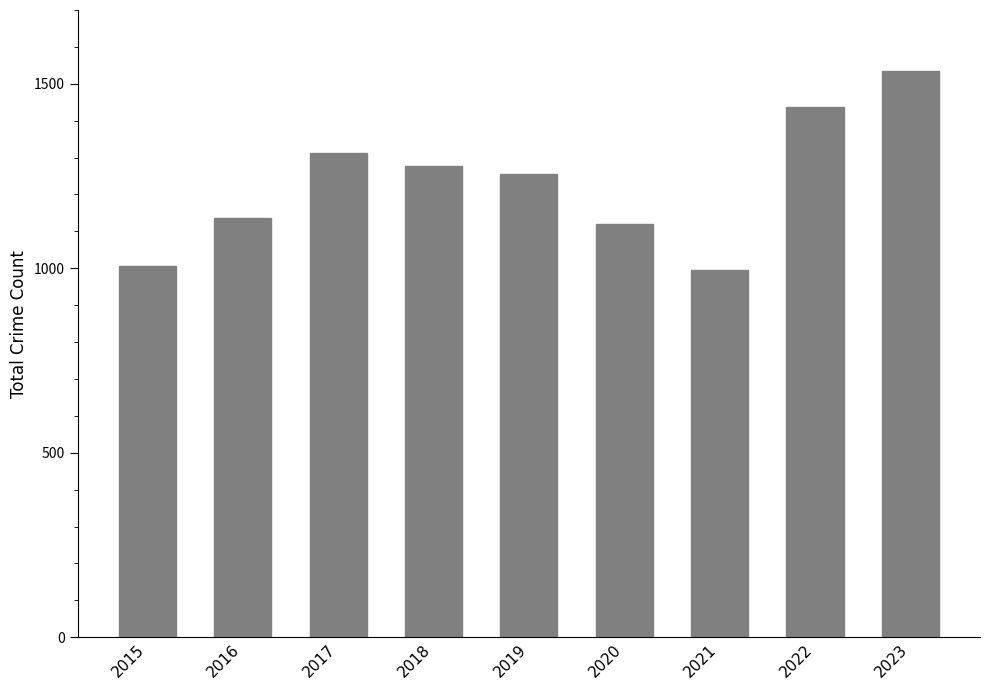

Is it true that the value at 2015 is 1757?

False